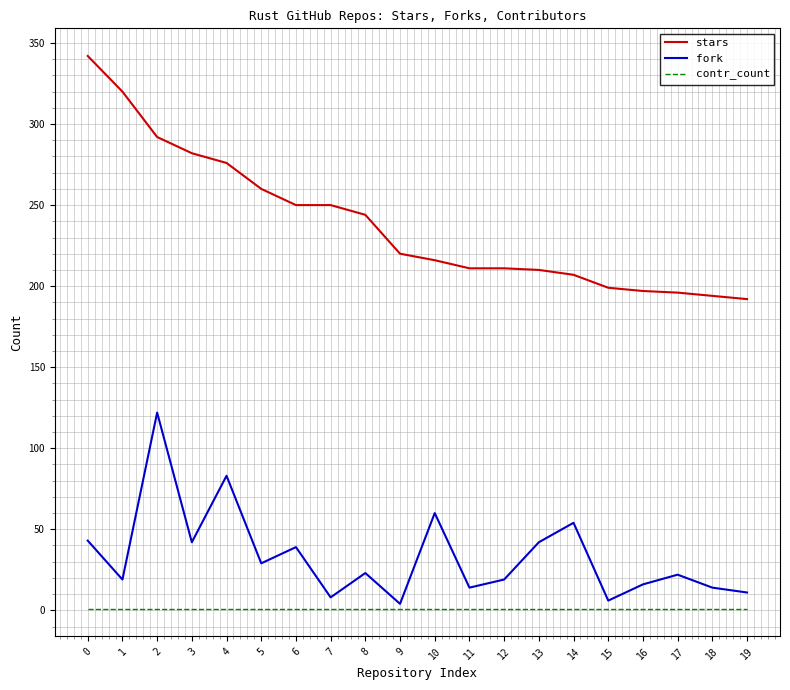

Which series has the largest total across all categories?

stars